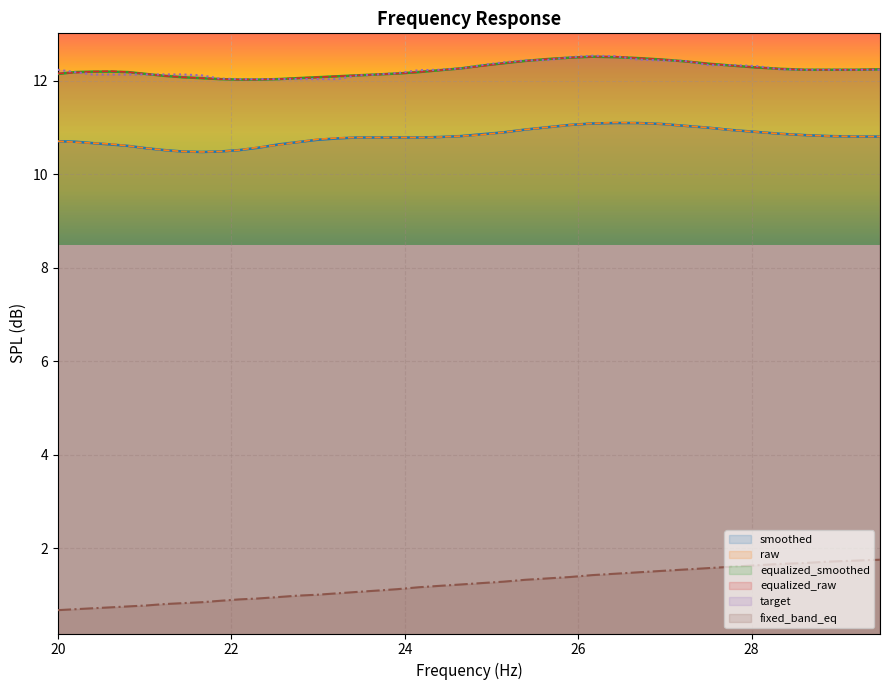

Which series has the largest range (max minus min)?

fixed_band_eq